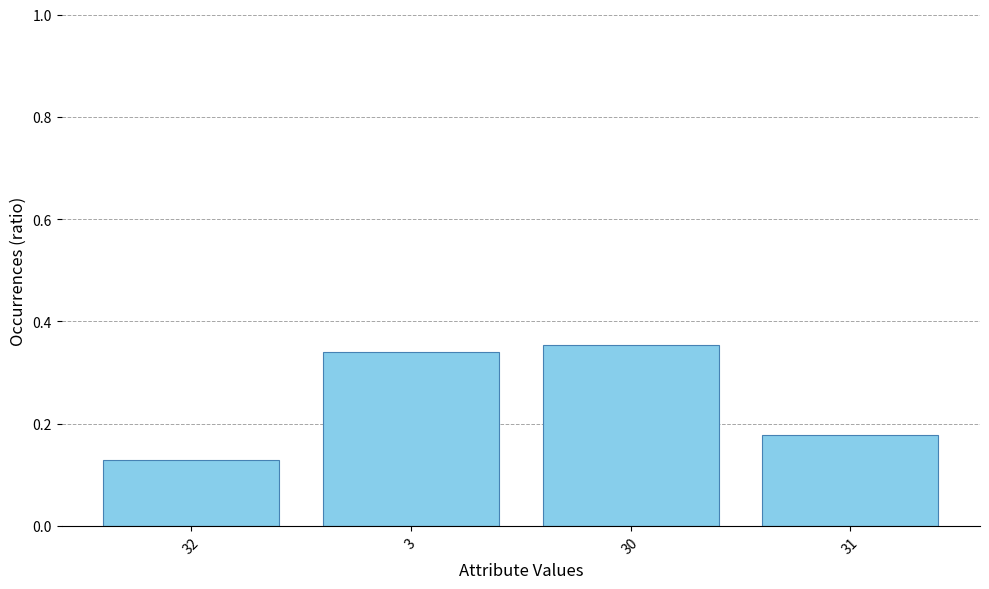

Which label corresponds to the smallest value in the chart?

32